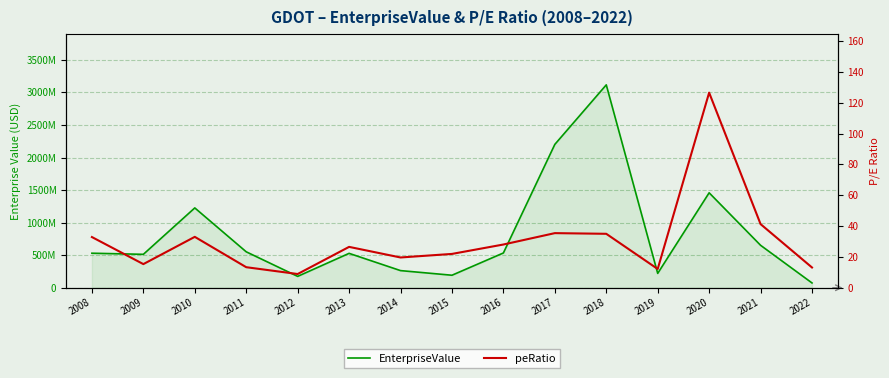

In peRatio, how many points are higher than both neighbors (excluding endpoints)?

4